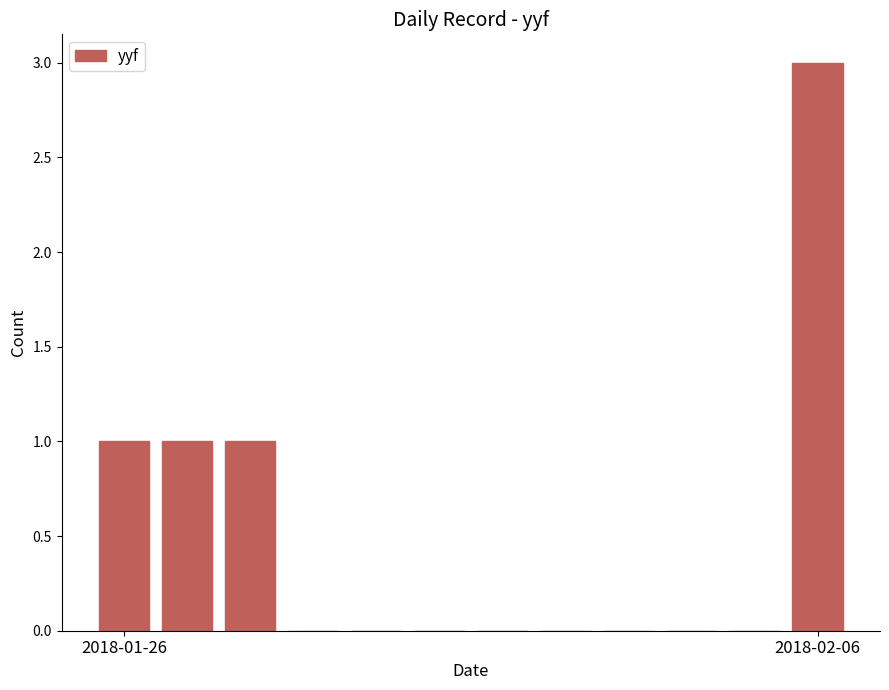

Reading left to right, what are all the values shown in this chart?

1	1	1	0	0	0	0	0	0	0	0	3